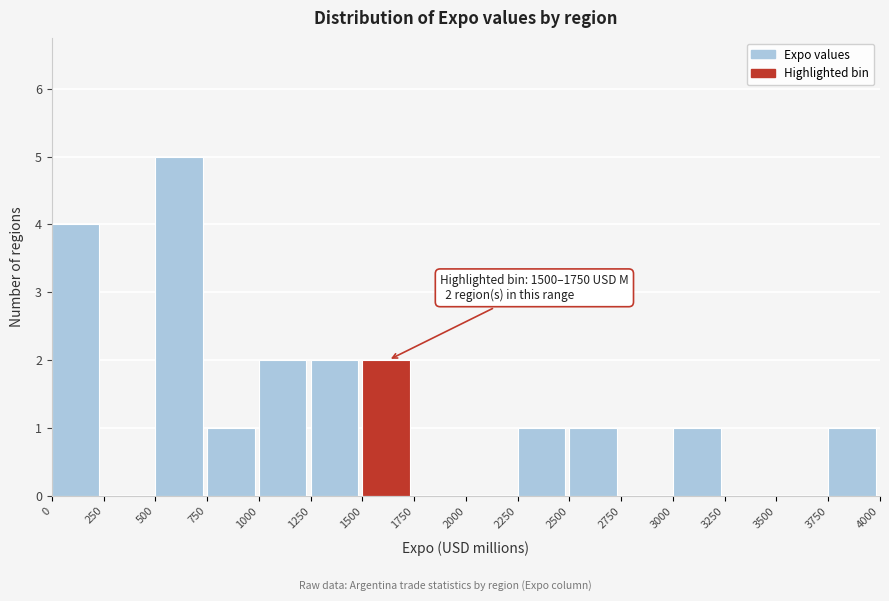

Over which range of the x-axis is the bar tallest?

500 to 750